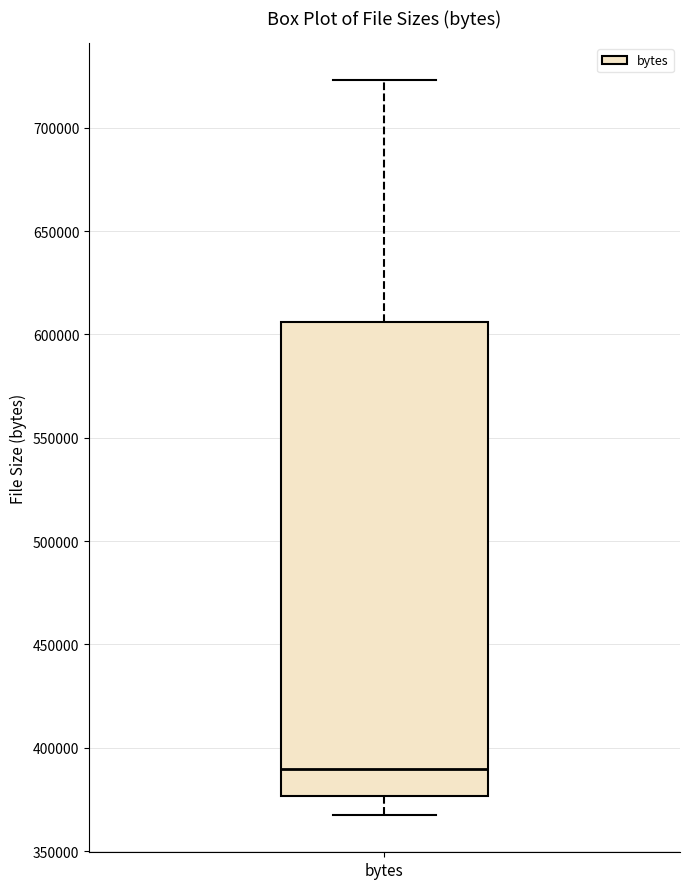

Transcribe this box plot: give where the median line is, the range the box spans, and where the two whiskers end, as read against the y-axis. The values are not printed on the chart, so give them approximately, as read against the axis.

median 390000, box 375000 to 605000, whiskers 365000 to 725000